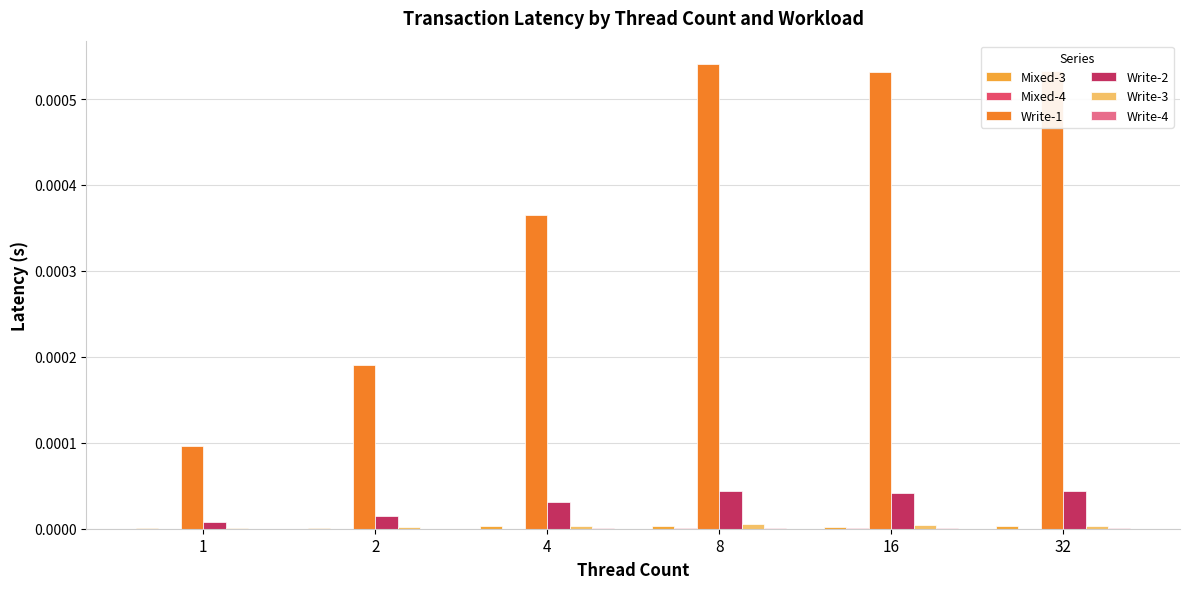

Rank the series at 32 from lowest to highest value.

Mixed-4, Write-4, Mixed-3, Write-3, Write-2, Write-1